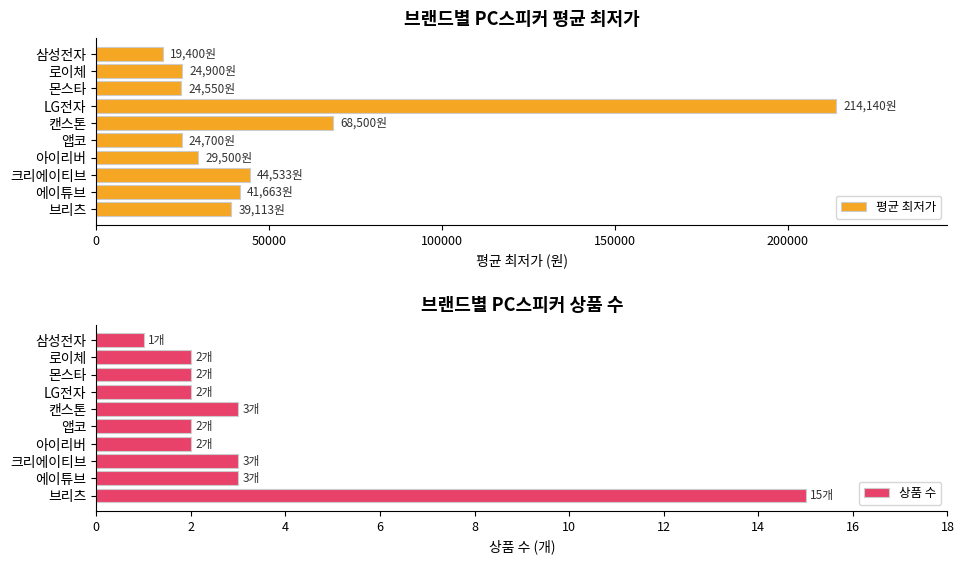

What is the difference between the maximum and minimum values in the 평균 최저가 series?

194740